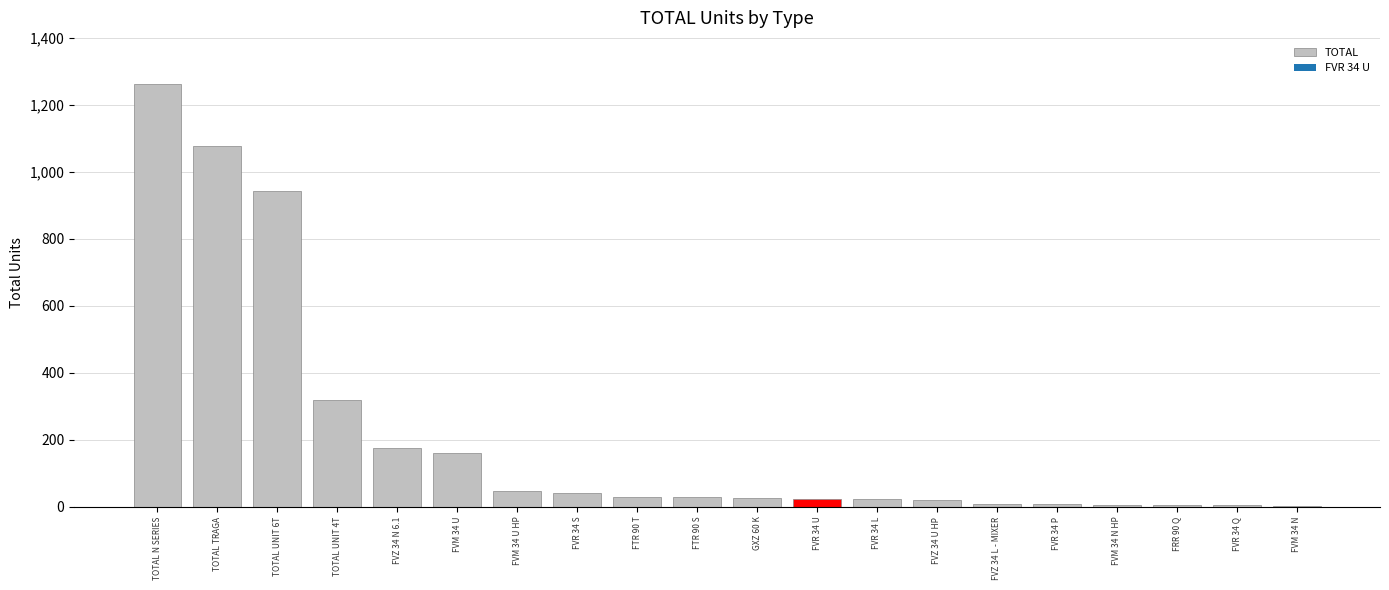

Between TOTAL UNIT 4T and FVZ 34 N 6.1, which is larger?

TOTAL UNIT 4T